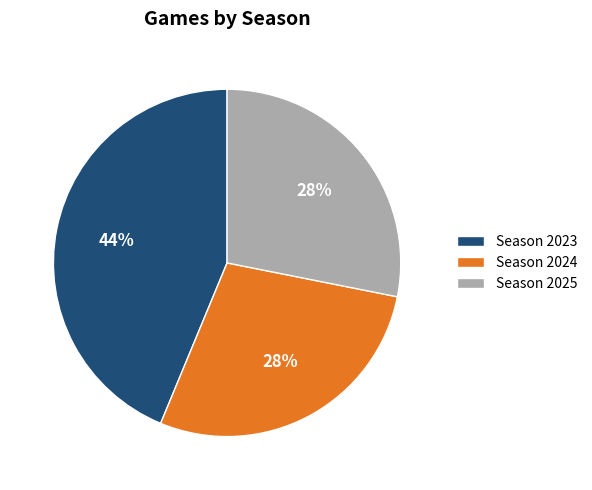

Approximately how many times larger is the value at Season 2024 compared to Season 2023?

0.6